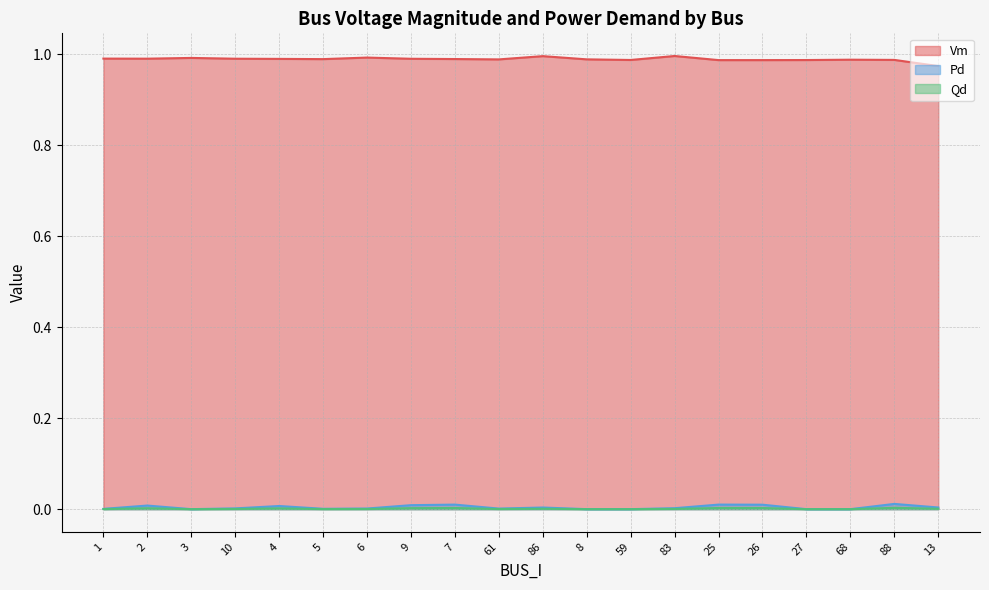

Which category has the highest value in the Qd series?

88